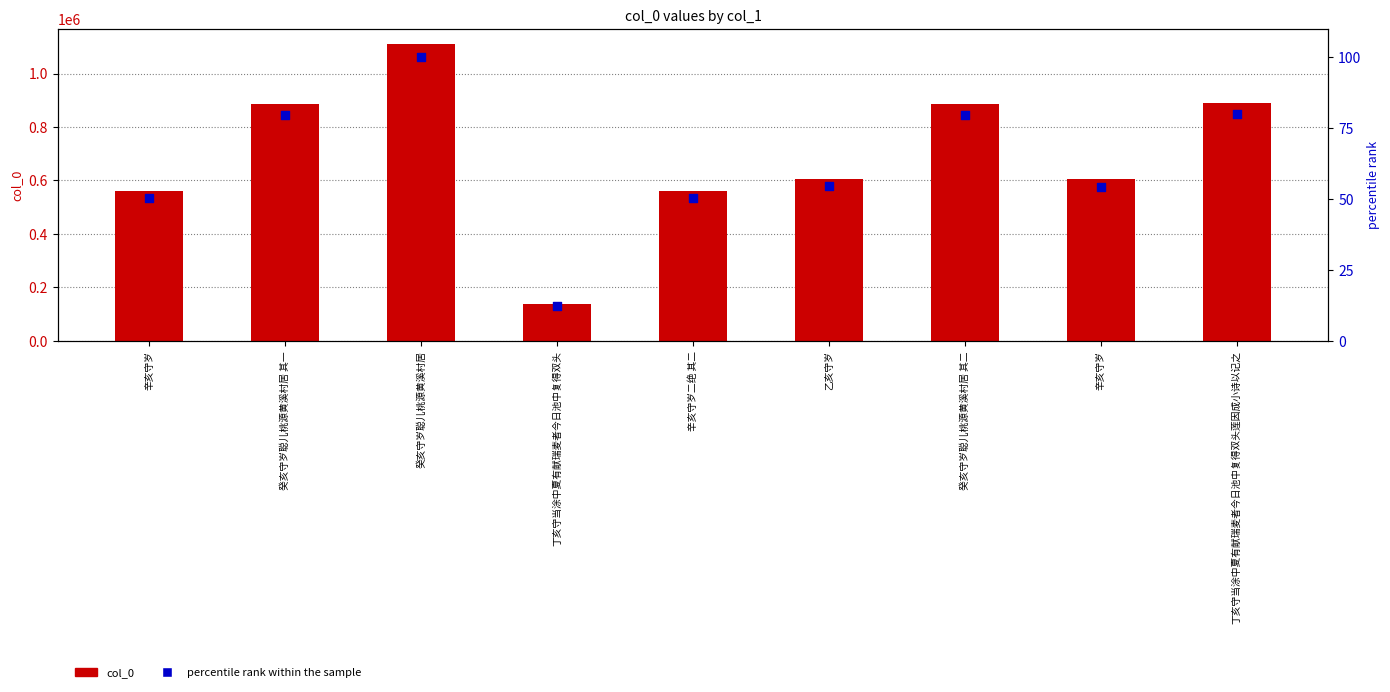

Which series has the largest total across all categories?

col_0